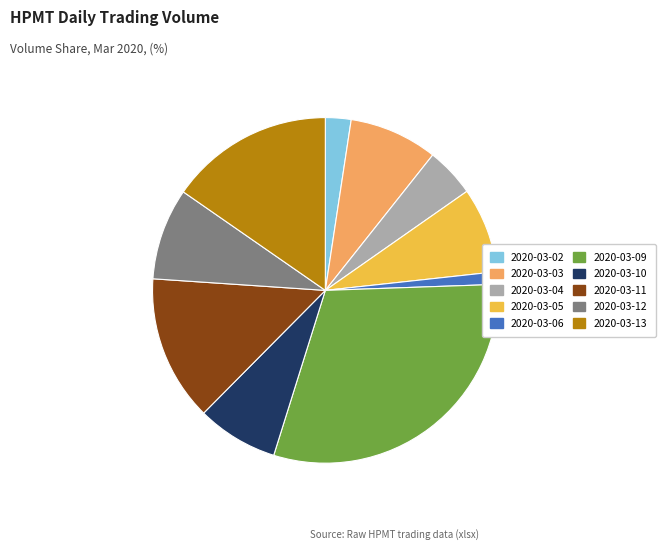

Does 2020-03-05 account for over 50% of the chart?

No